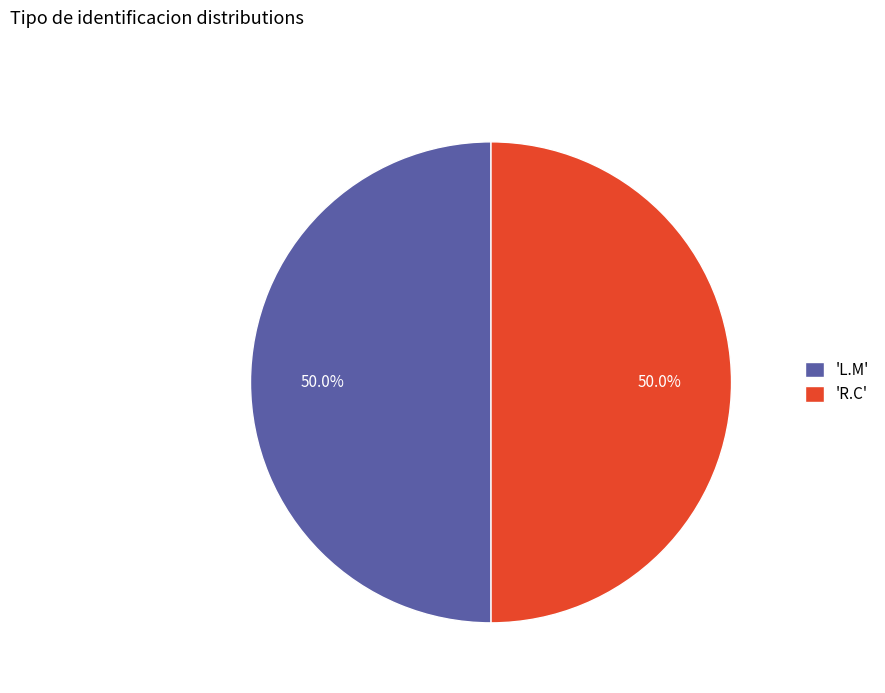

Combined, do 'R.C' and 'L.M' account for over 50%?

Yes